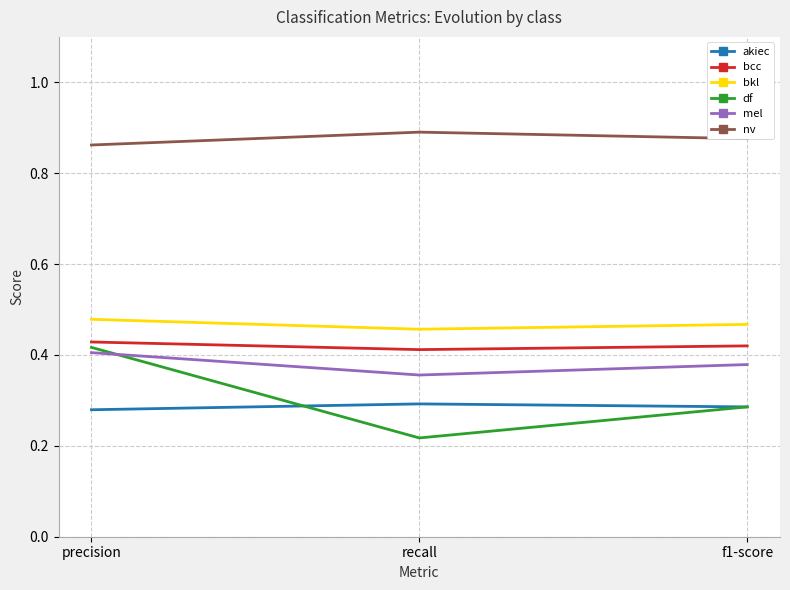

Count the df values in the range 0 to 1.

3